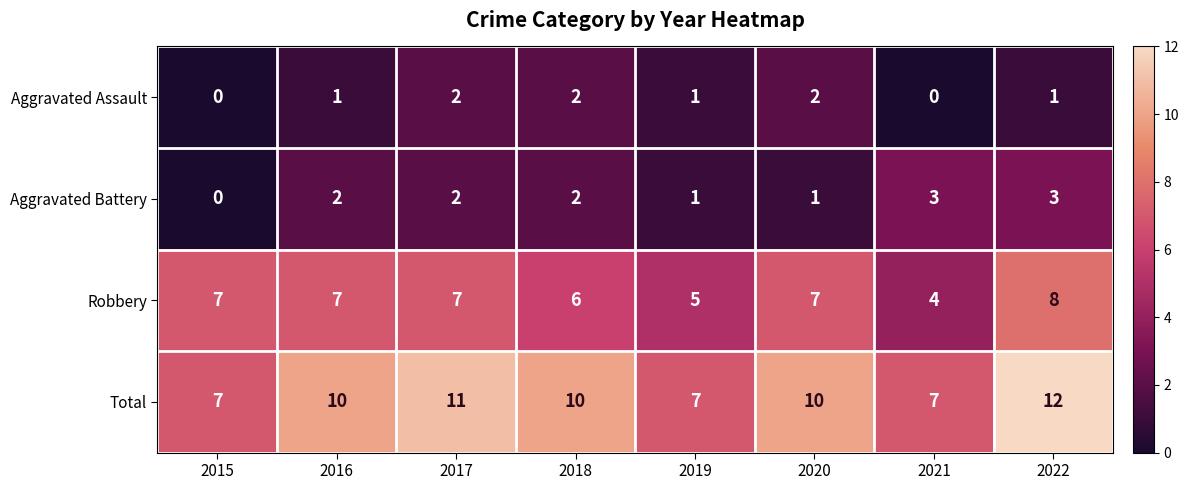

What is the highest value of the Aggravated Battery series?

3